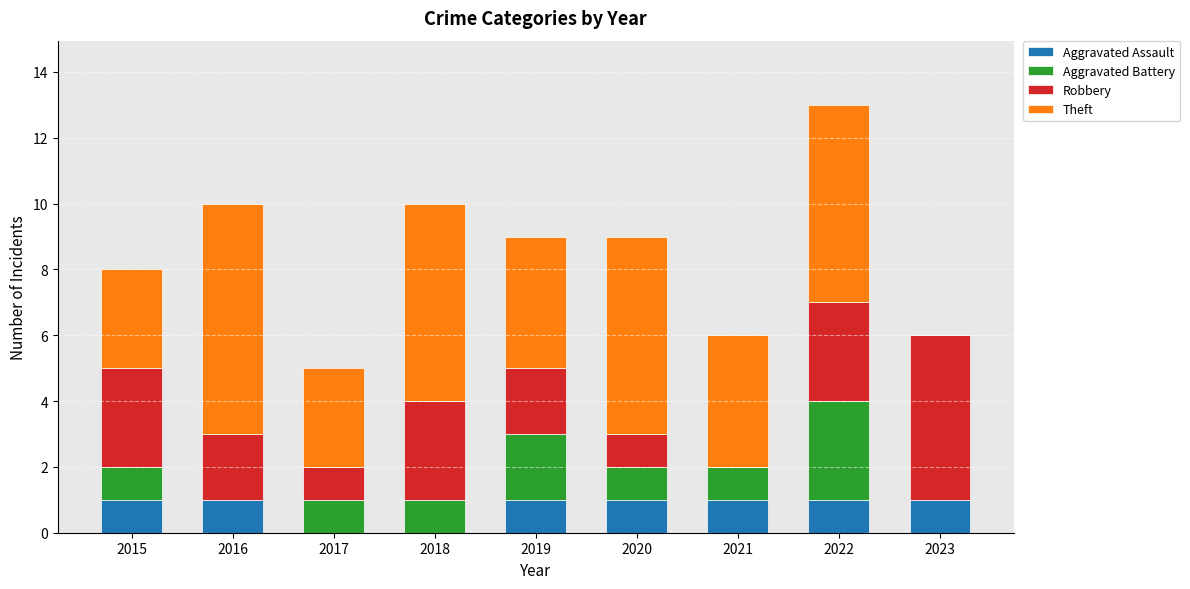

True or false: Aggravated Assault has a value of 1 at 2019.

True